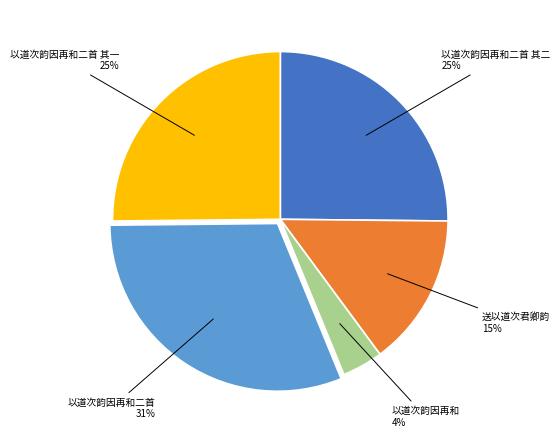

Does any single category account for the majority?

No